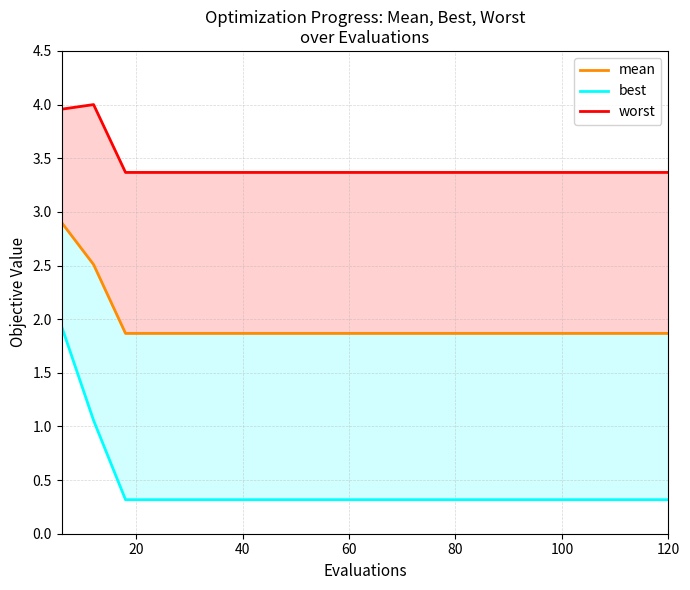

What is the lowest value of the worst series?

3.4